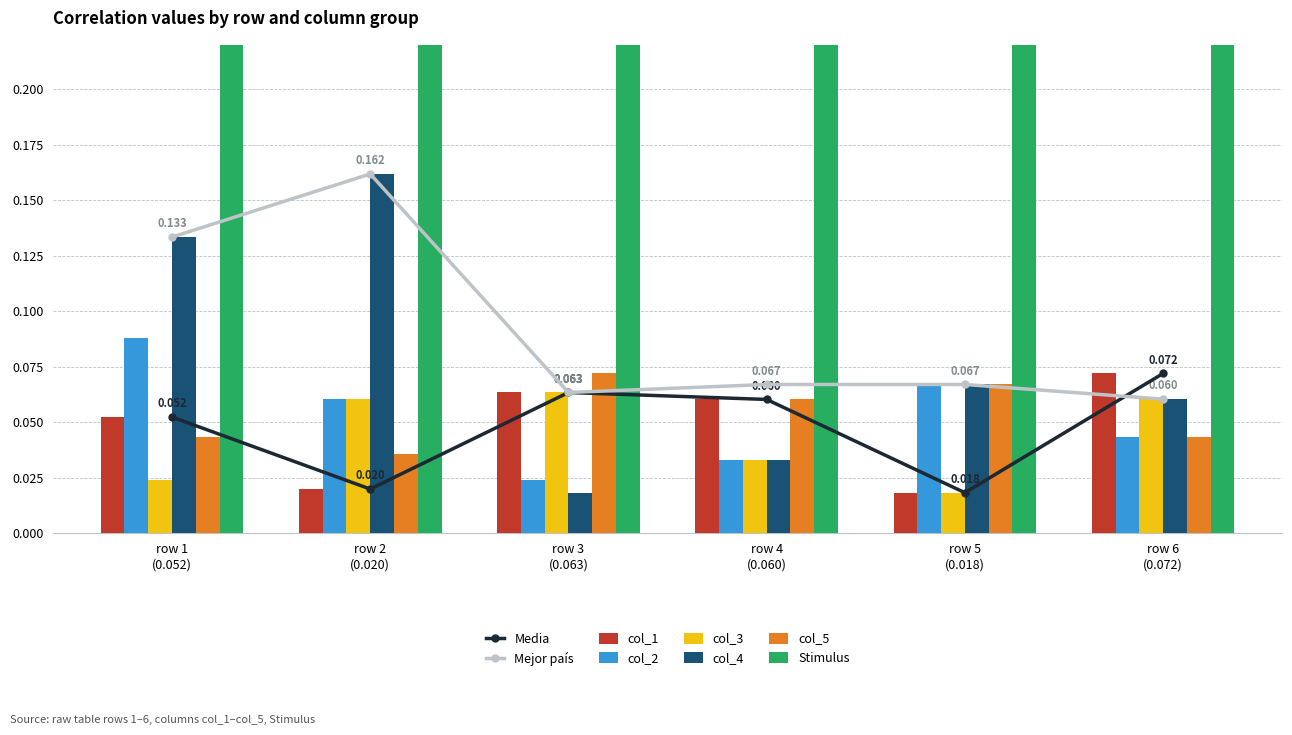

What is the sum of all col_5 values?

0.3